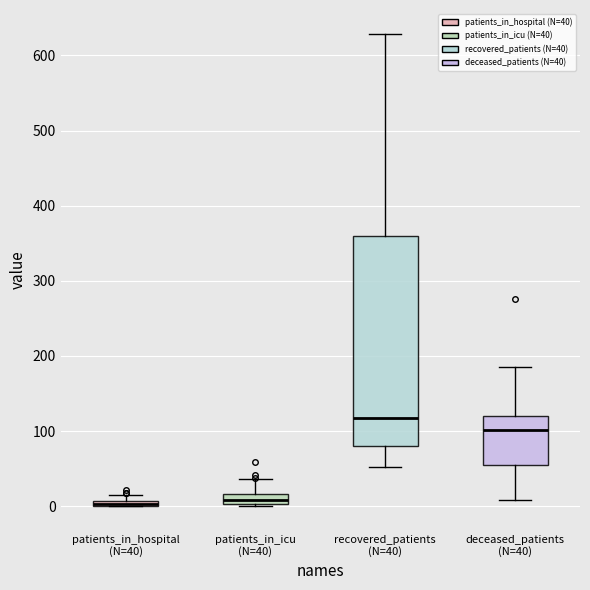

Comparing the boxes themselves (not the whiskers), which one is the tallest?

recovered_patients (N=40)